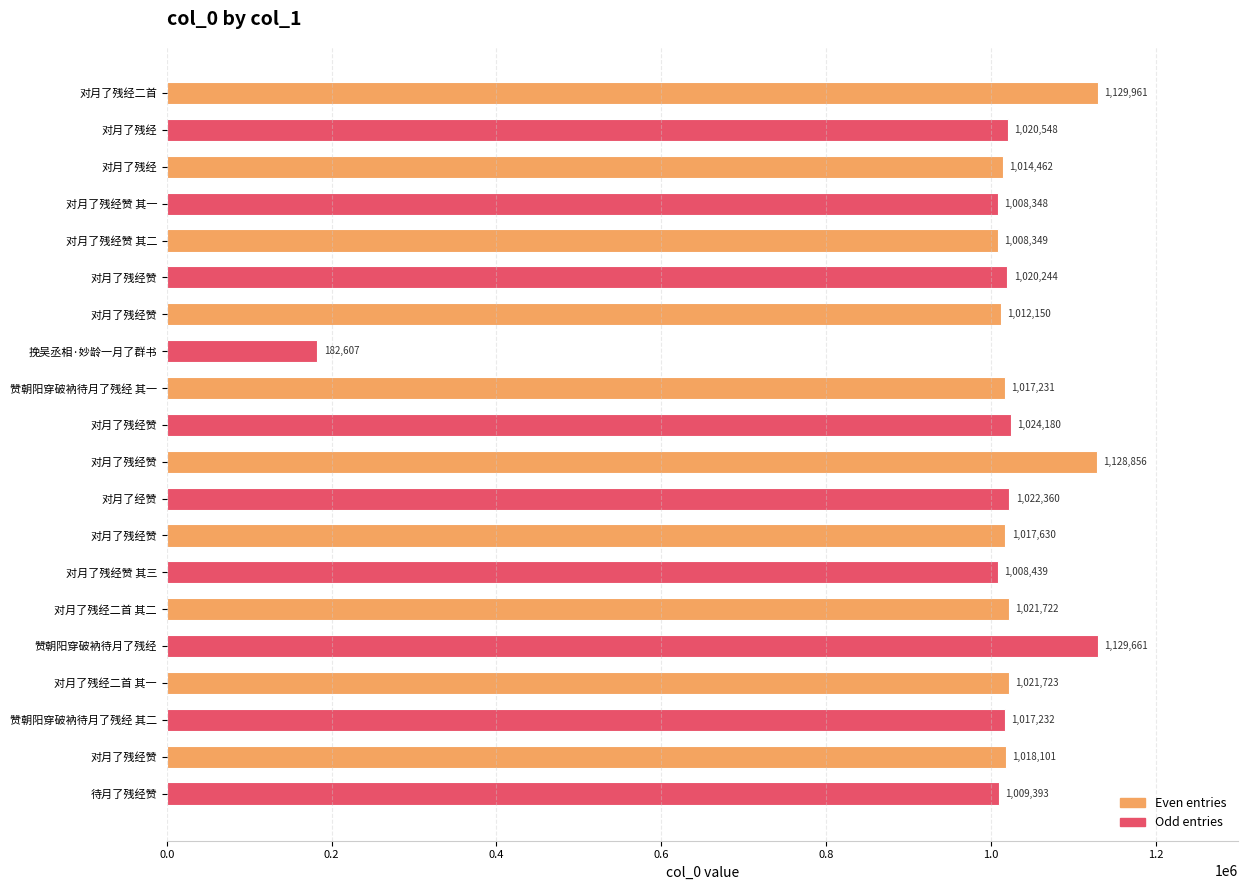

How many bars are there in total?

20